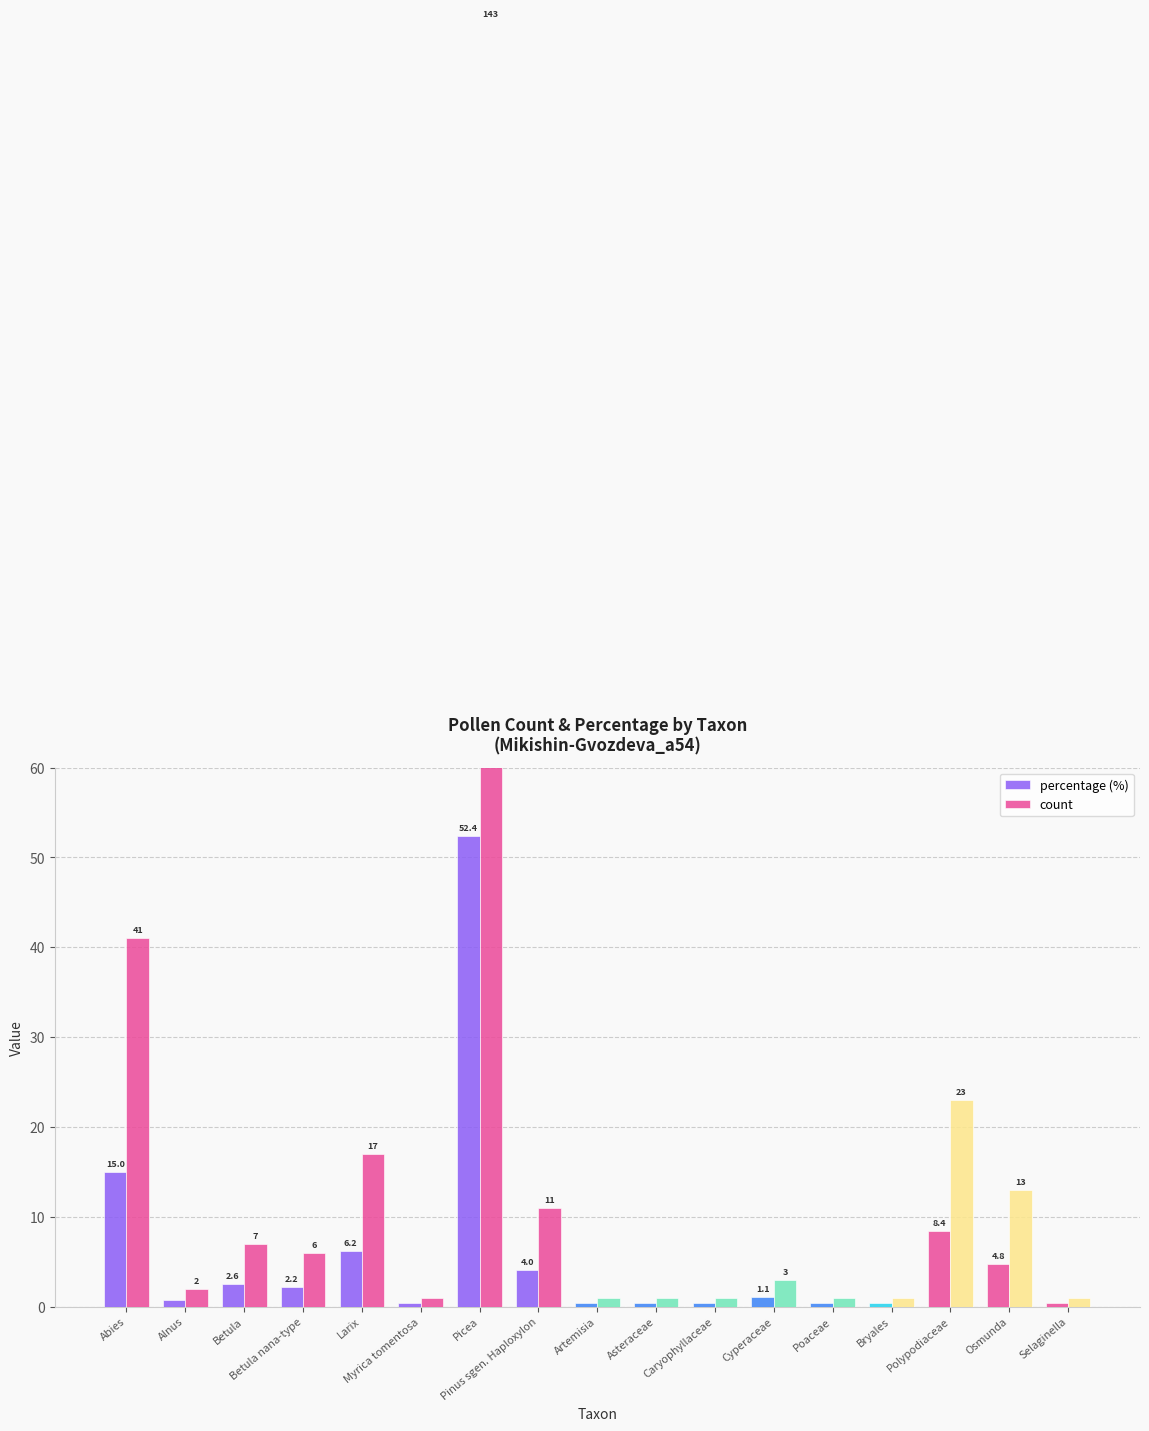

What is the sum of all percentage values?

100.0